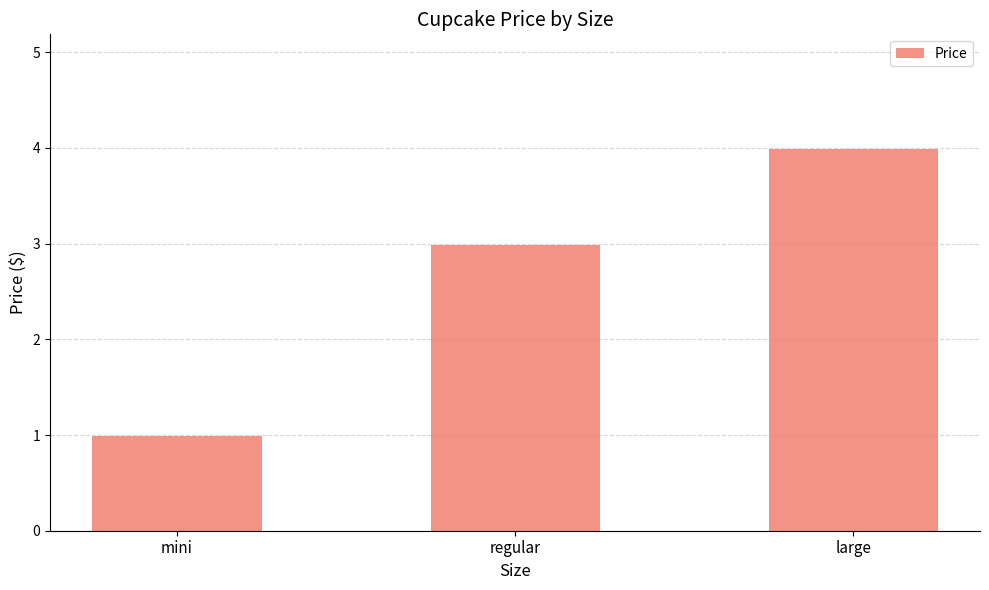

Approximately how many times larger is the value at regular compared to large?

0.7